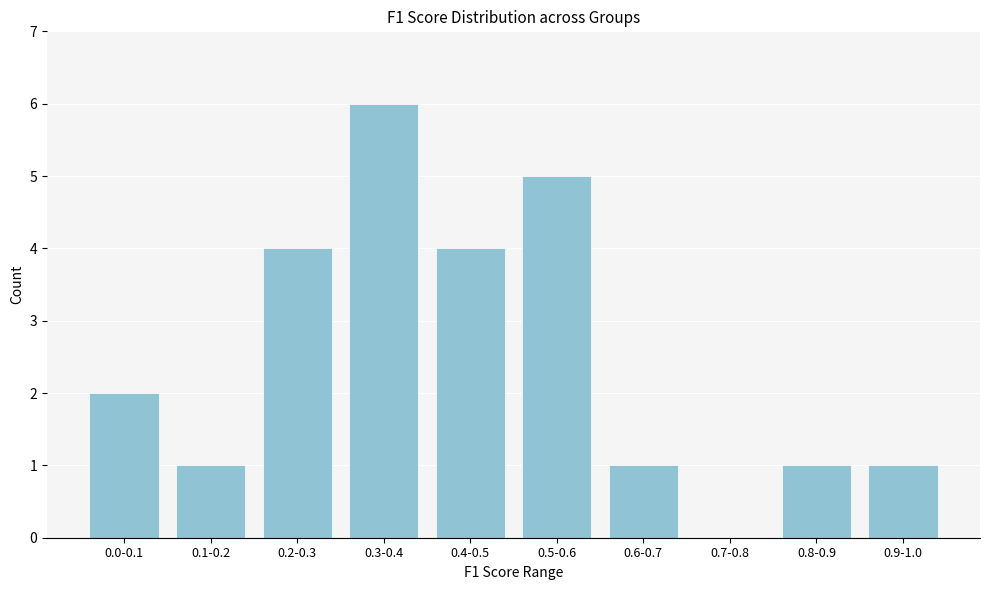

Reading right to left, list all the values displayed in this chart.

0.9-1.0=1	0.8-0.9=1	0.7-0.8=0	0.6-0.7=1	0.5-0.6=5	0.4-0.5=4	0.3-0.4=6	0.2-0.3=4	0.1-0.2=1	0.0-0.1=2